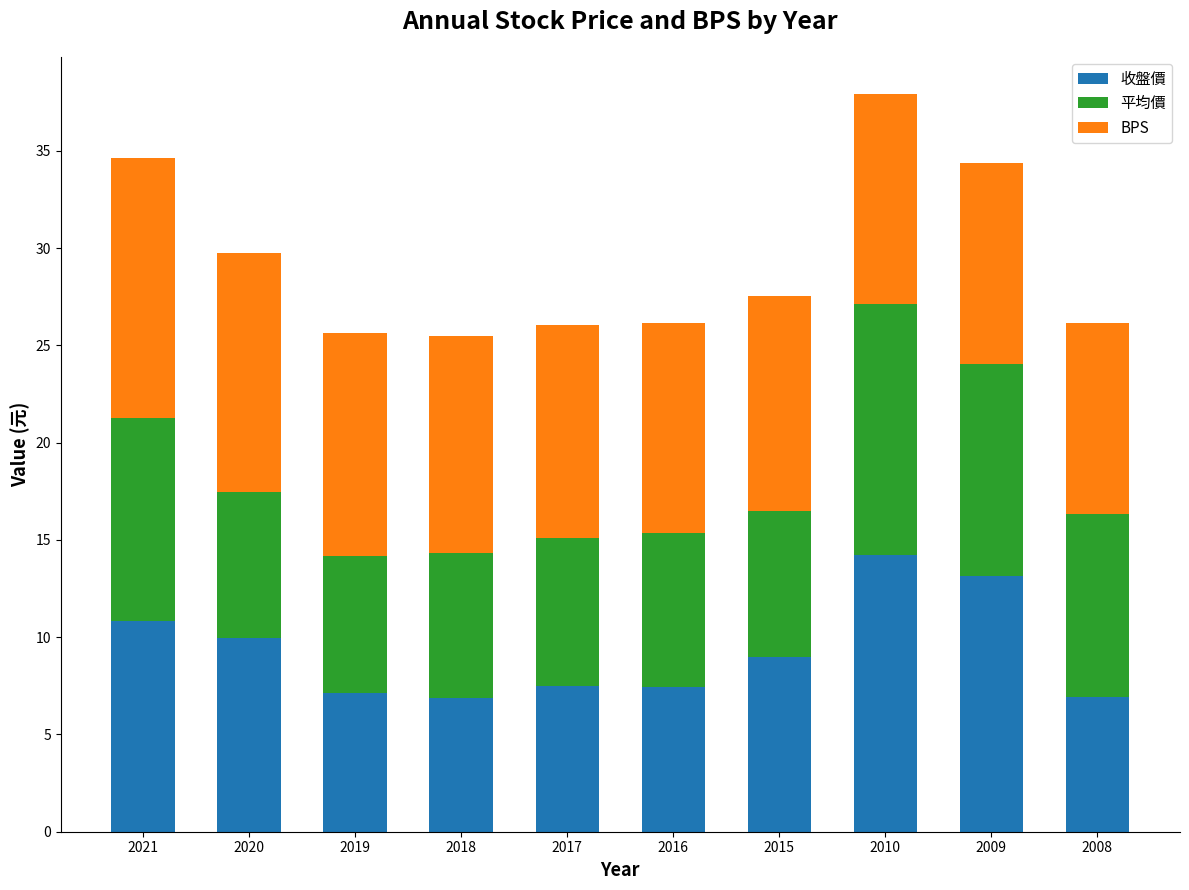

At which label does 收盤價 first exceed 8?

2021